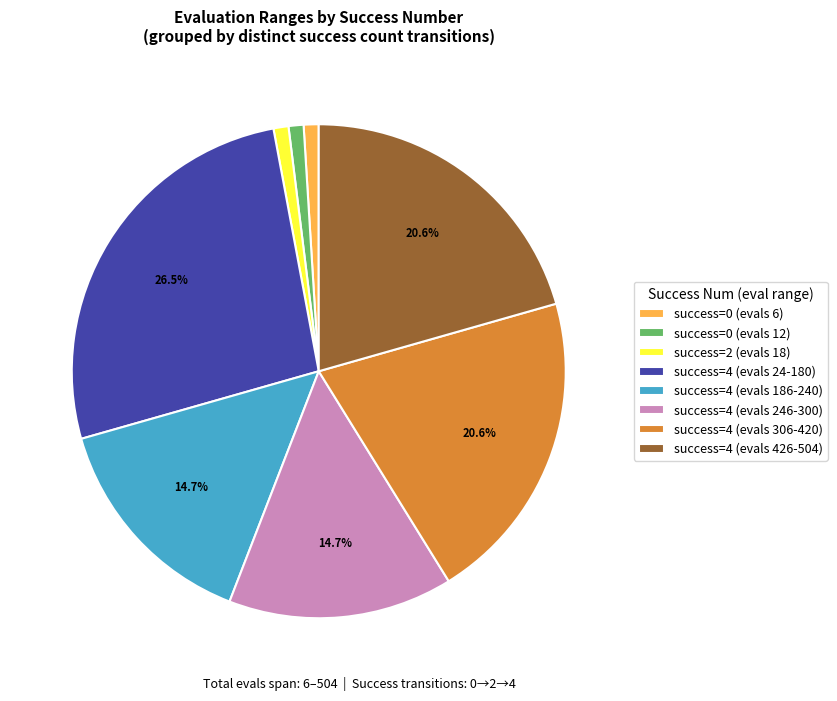

Combined, what portion of the pie is success=4 (evals 186-240) and success=4 (evals 306-420)?

35.3%